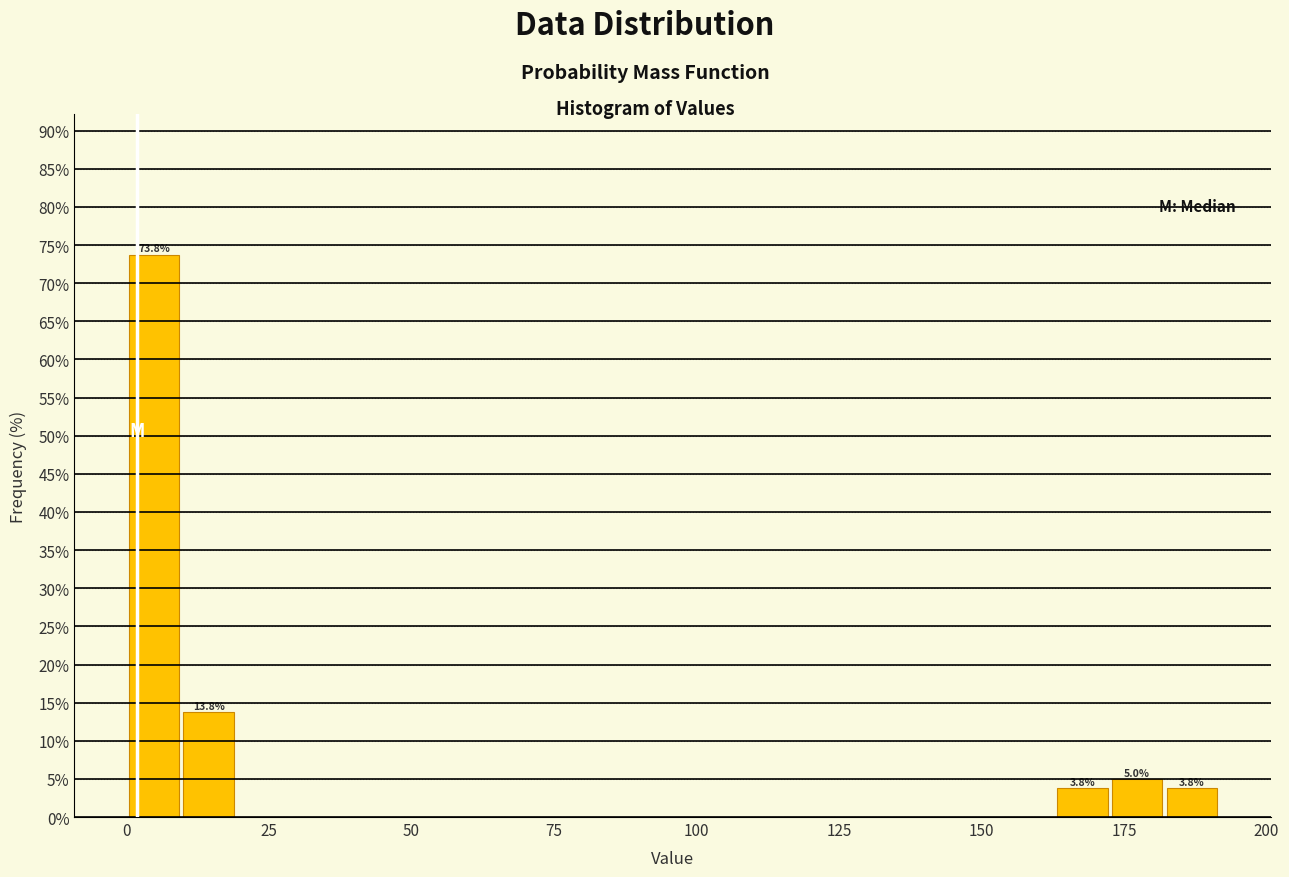

Around what value on the x-axis is the tallest bar? Give the approximate position of its centre, as read against the axis.

5